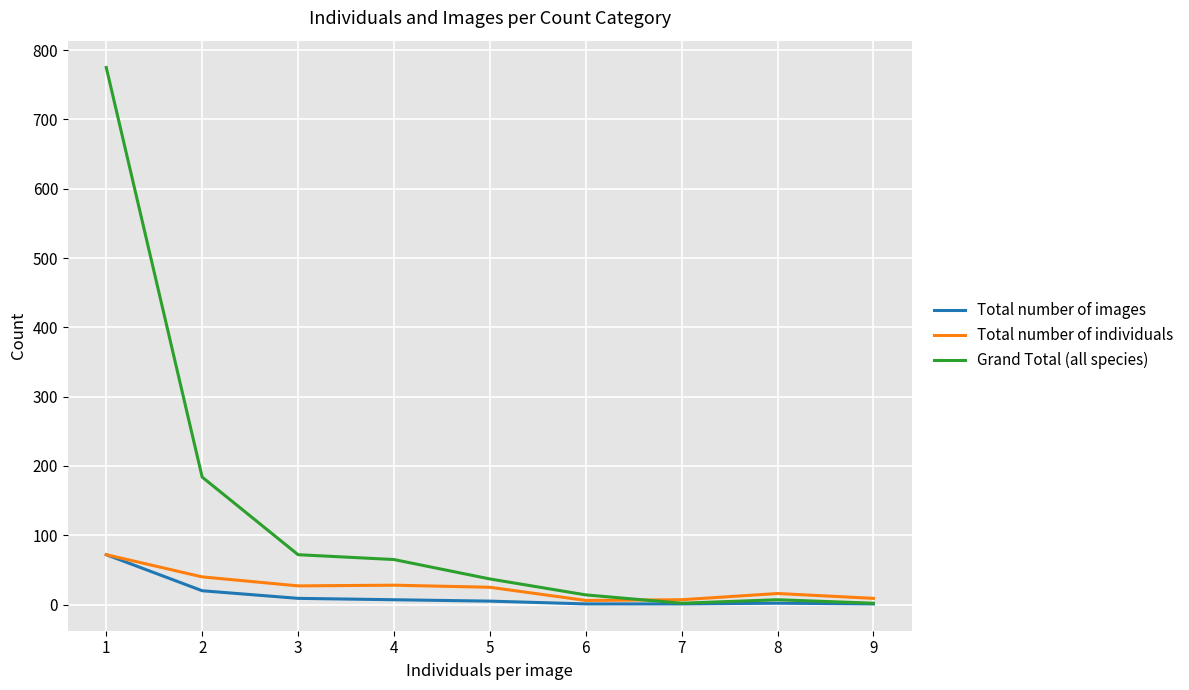

True or false: Grand Total (all species) has a value of 279 at 2.

False